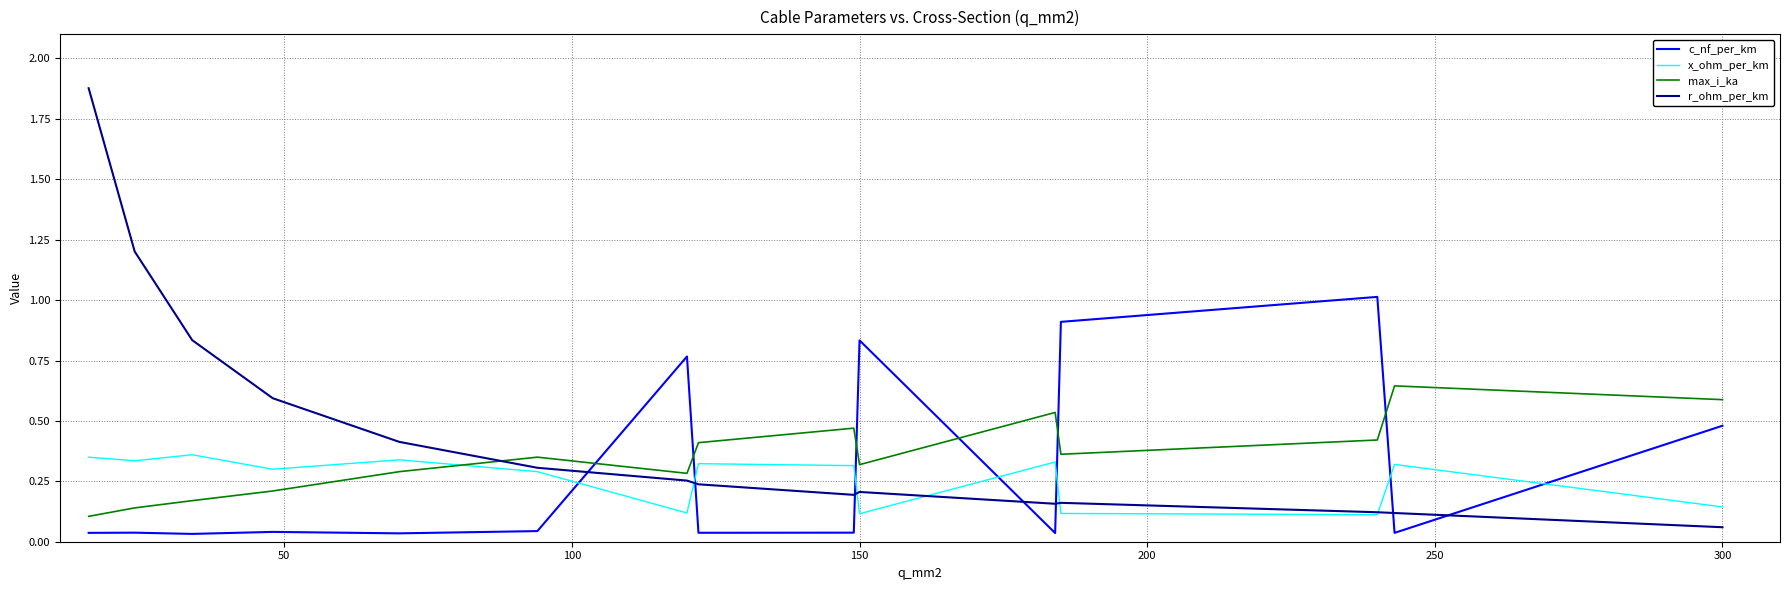

What is the sum of all x_ohm_per_km values?

3.9